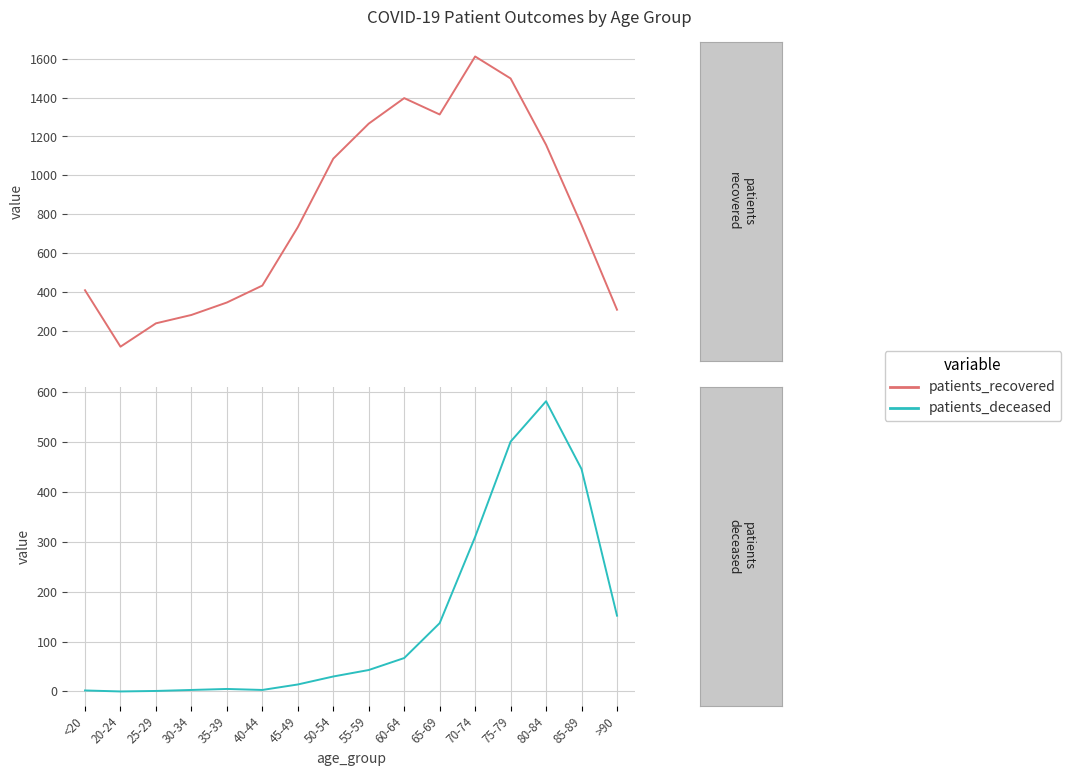

What is the difference between the maximum and second lowest values in the patients_deceased series?

581